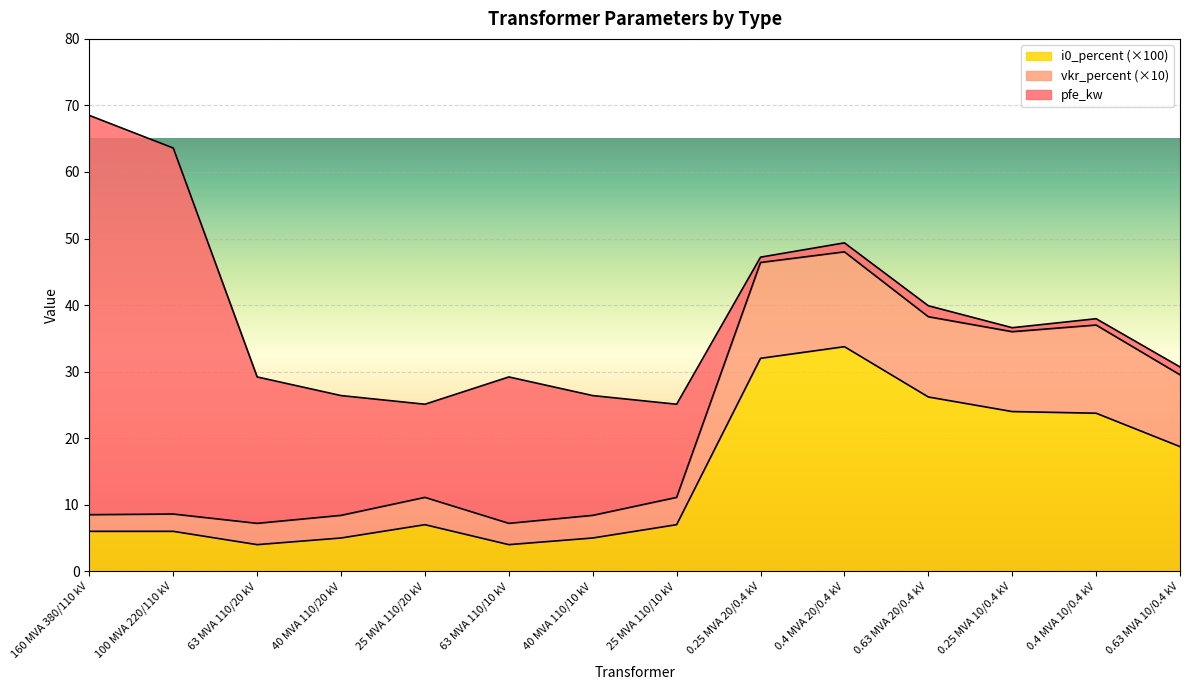

What is the total value across all series at 25 MVA 110/10 kV?

25.1